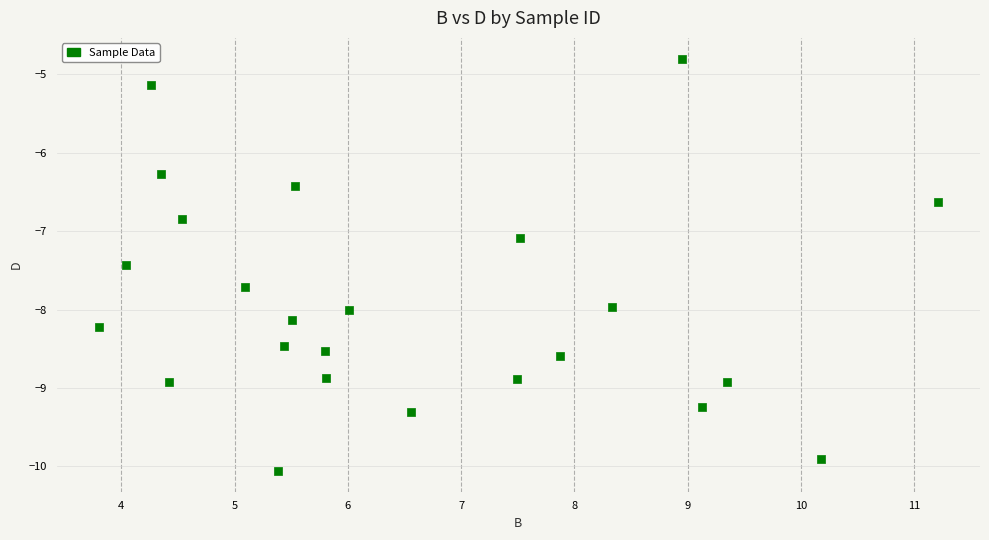

What is the range of Y values (max minus min)?

5.3